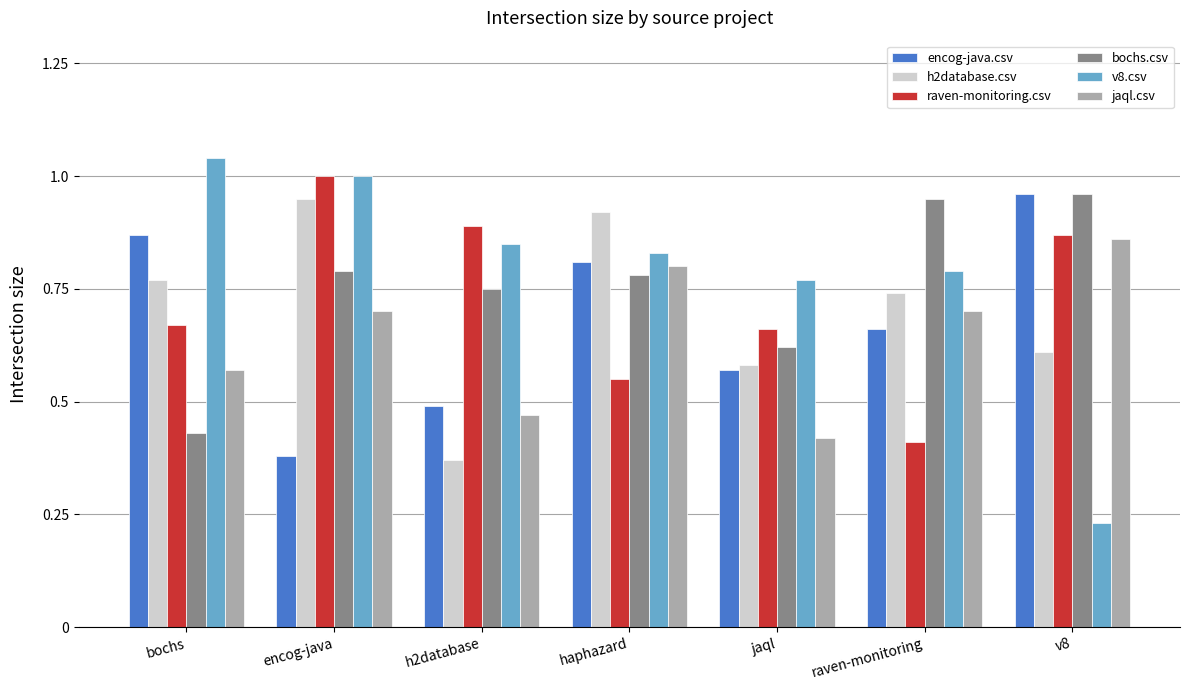

Which label corresponds to the smallest value in the chart?

v8